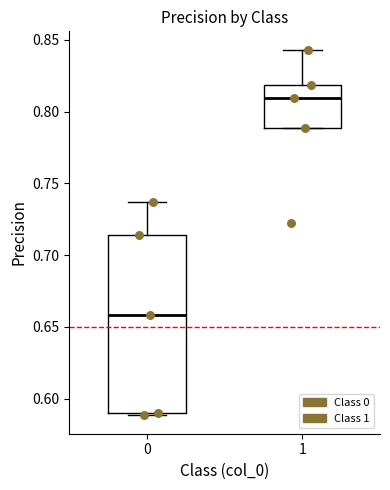

Reading left to right, read every box against the y-axis: the position of its median line, the range the box covers, and the ends of its whiskers. The values are not printed on the chart, so give them approximately, as read against the axis.

0: median 0.660, box 0.590 to 0.715, whiskers 0.590 (just below the box's lower edge) to 0.735
1: median 0.810, box 0.790 to 0.820, whiskers 0.790 to 0.845